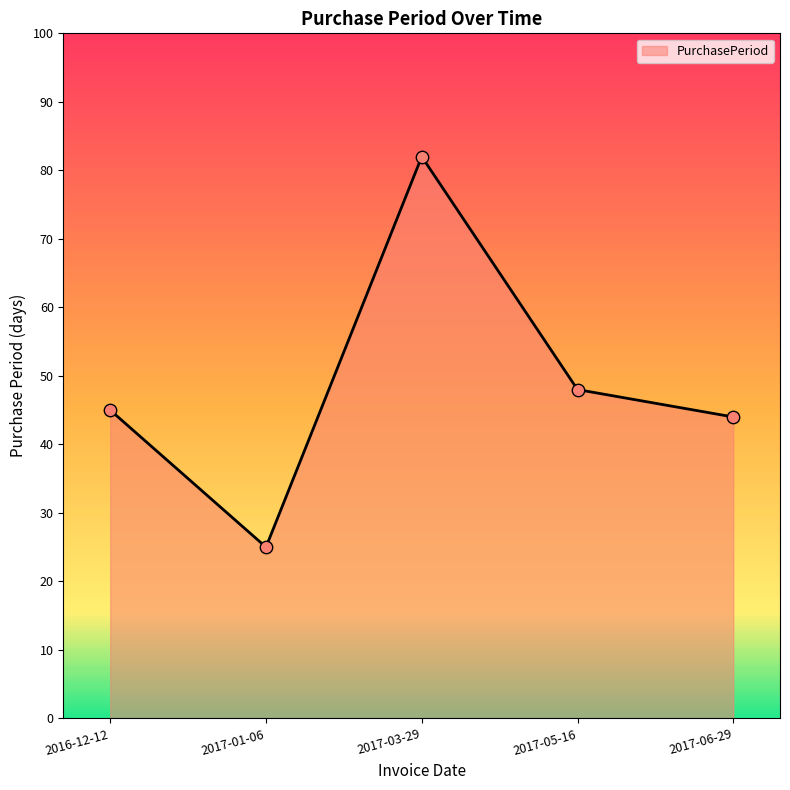

Which has a higher value, 2017-03-29 or 2017-01-06?

2017-03-29